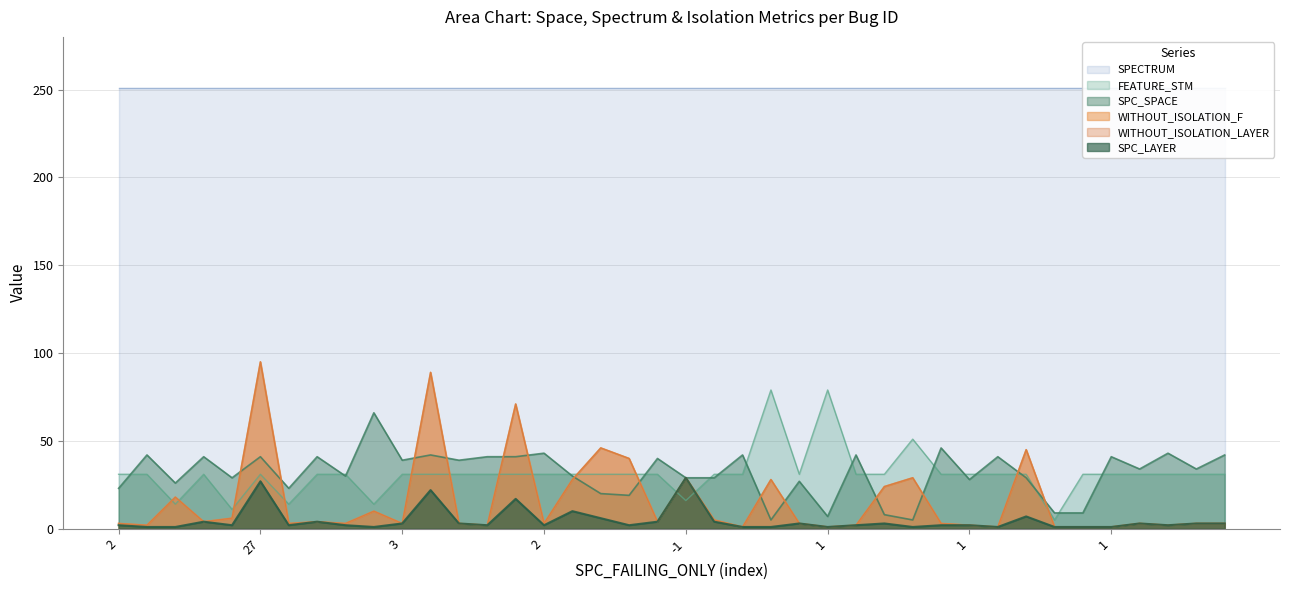

How many intersections are there between SPC_LAYER and FEATURE_STM?

2